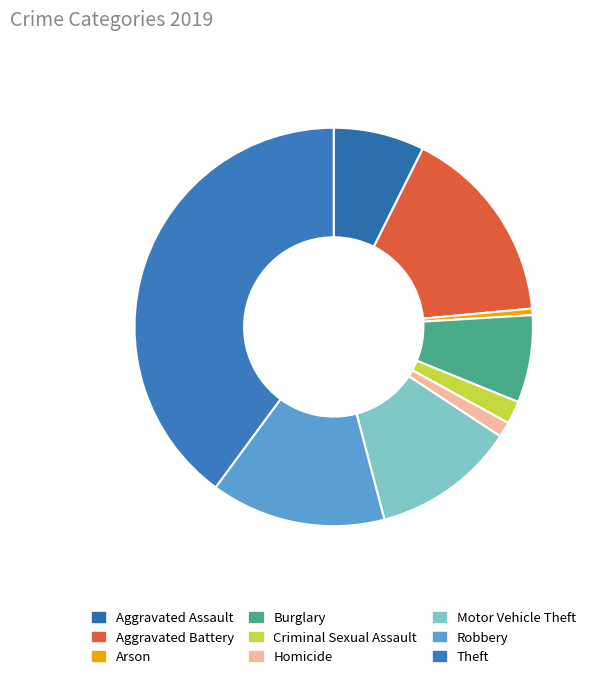

Is Burglary the majority of the pie?

No